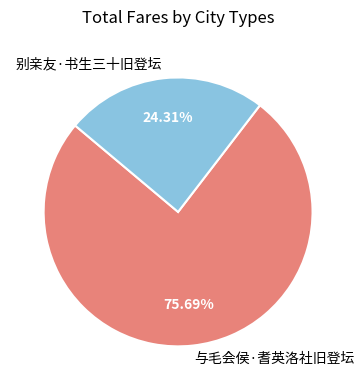

To the nearest percent, what percentage of the pie is 别亲友·书生三十旧登坛?

24%